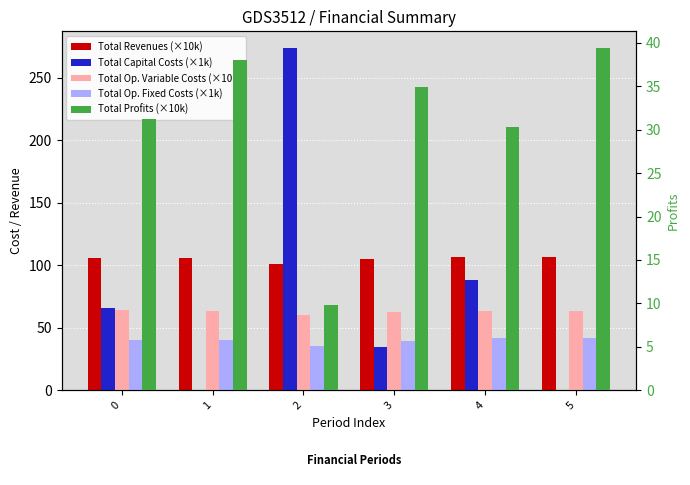

Reading left to right, transcribe all the data shown in this chart.

Total Revenues (×10k): 105.8	105.8	101.1	104.6	106.6	106.6
Total Capital Costs (×1k): 65.6	0.0	273.6	34.4	88.0	0.0
Total Op. Variable Costs (×10k): 63.9	63.7	60.3	62.3	63.3	63.1
Total Op. Fixed Costs (×1k): 40.5	40.5	35.6	39.3	41.6	41.6
Total Profits (×10k): 31.2	38.0	9.9	35.0	30.3	39.4